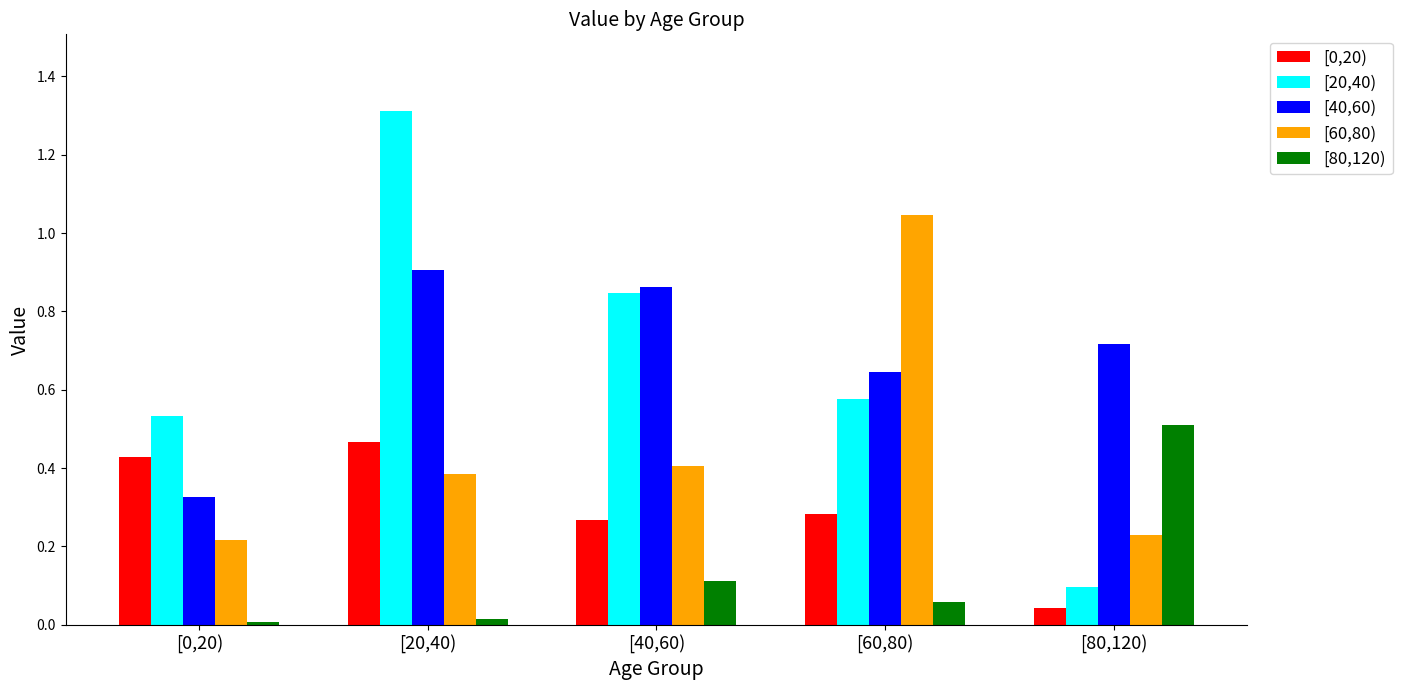

How many distinct data groups are displayed?

5